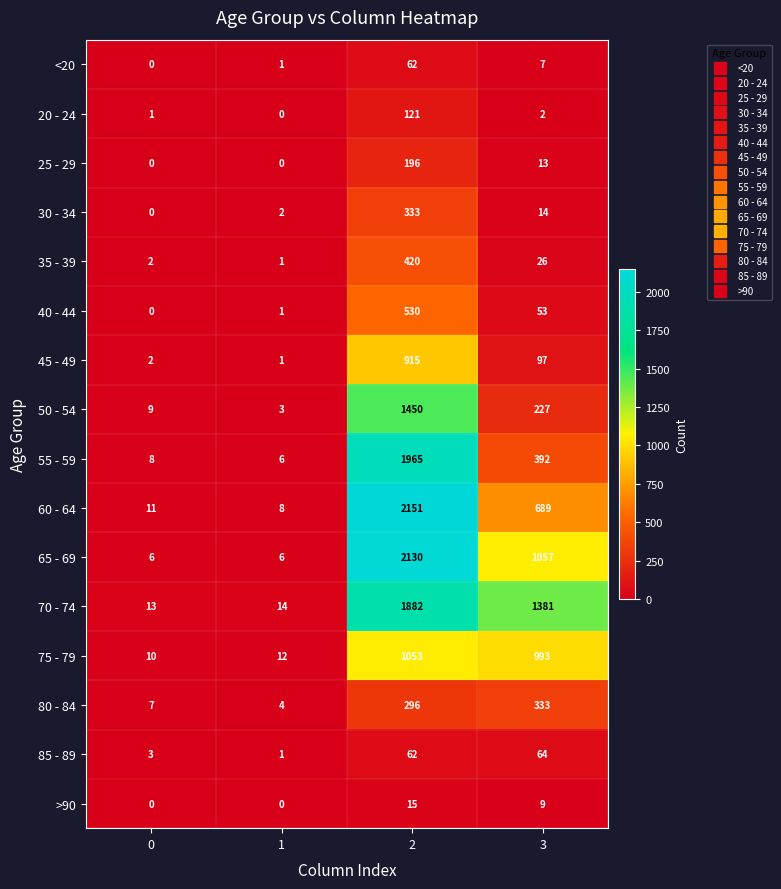

What is the total value across all series at 2?

13581